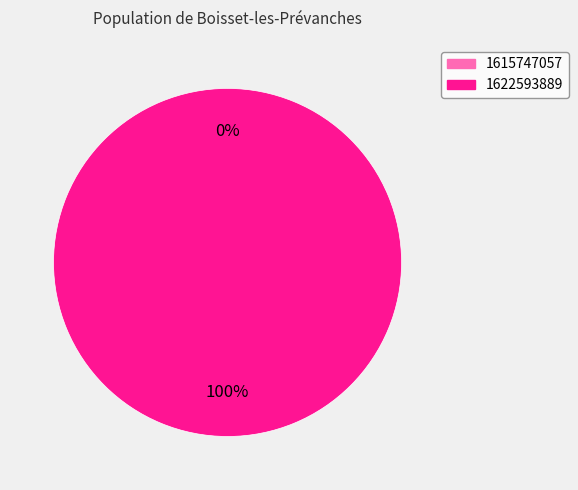

What is the change in value from 1615747057 to 1622593889?

+3